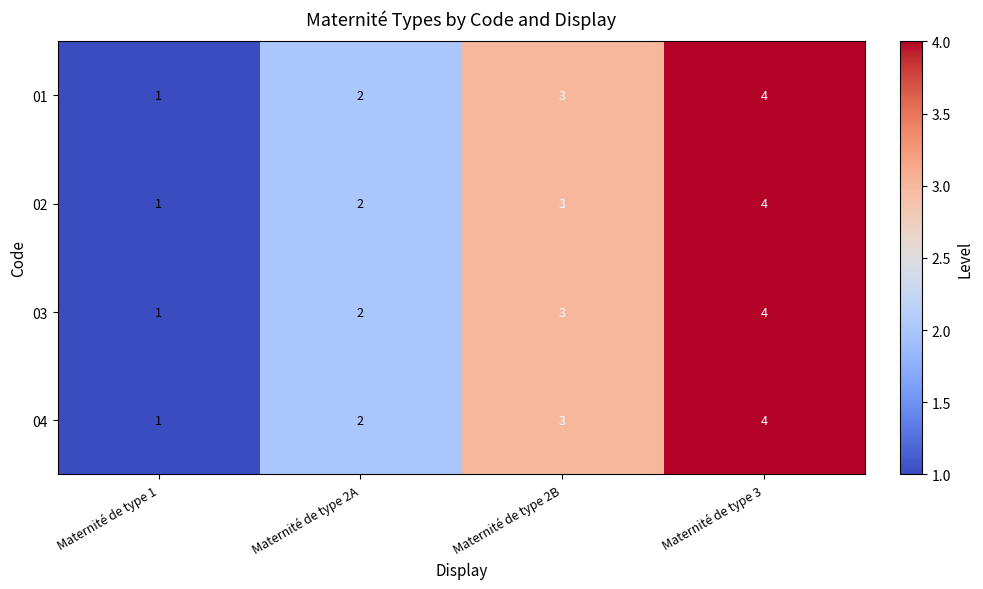

What is the difference between the maximum and minimum values in the 03 series?

3